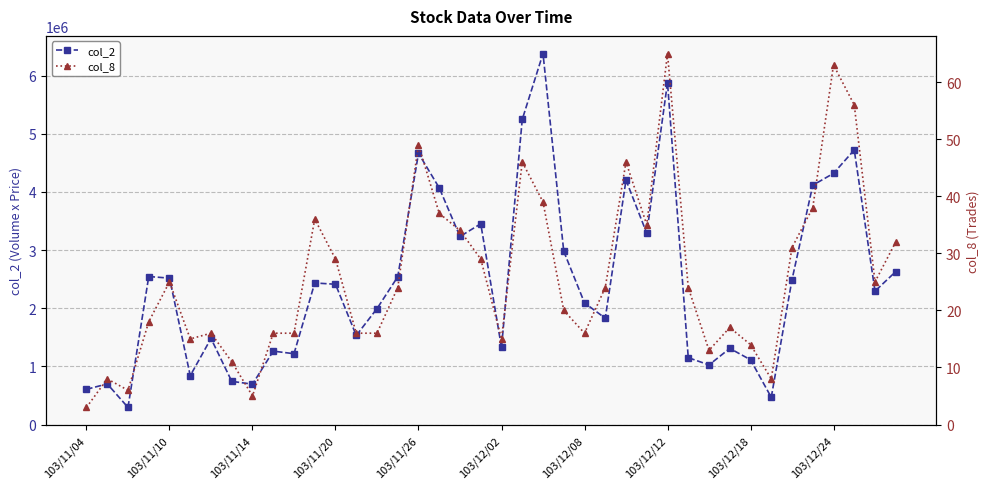

What is the smallest value displayed?

3